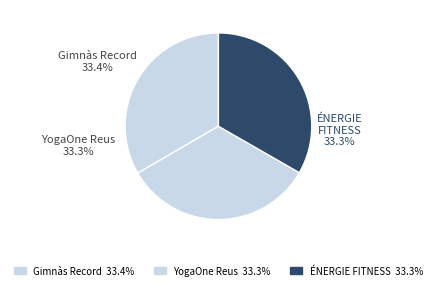

Is it true that Gimnàs Record is 33% of the pie?

True